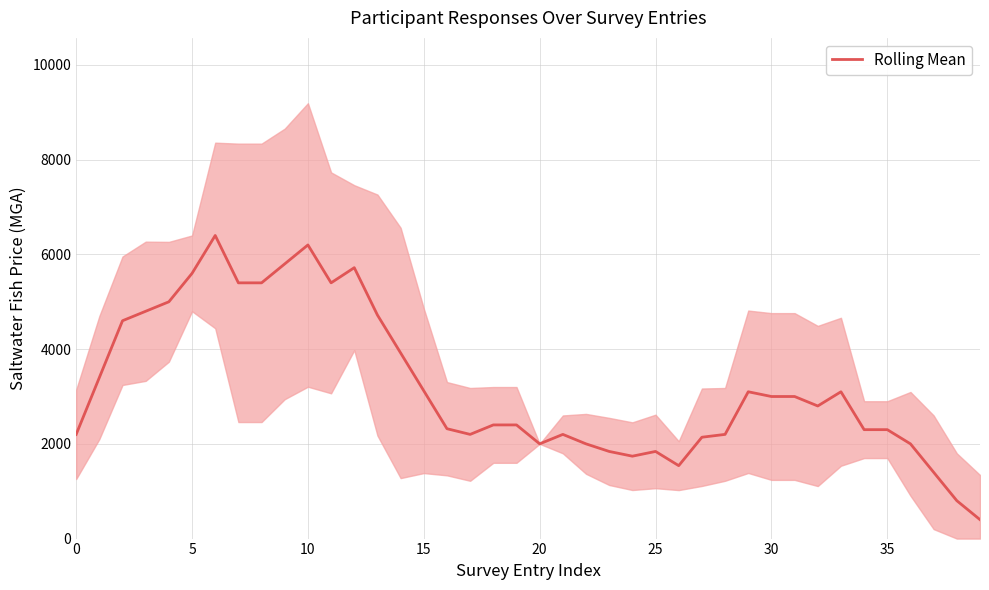

How many lines are shown in the chart?

1